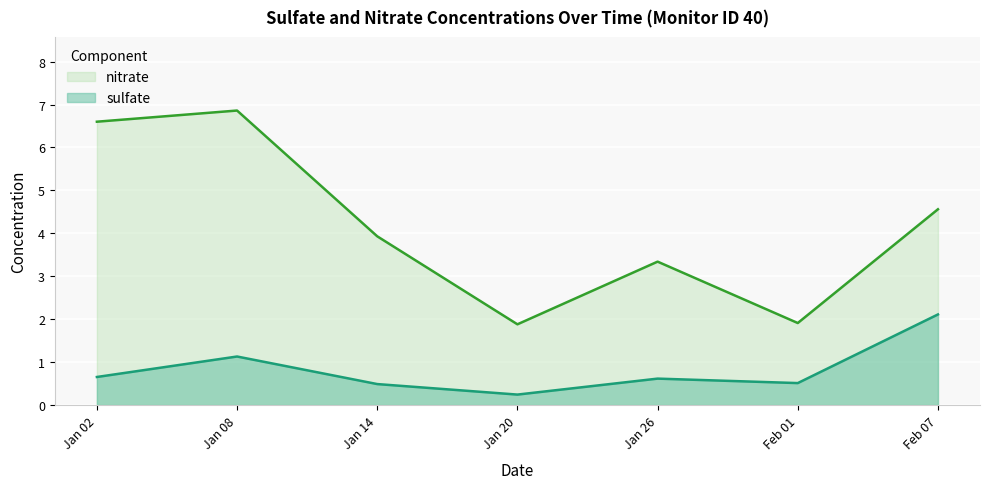

List the series in order of their overall mean, highest first.

nitrate, sulfate